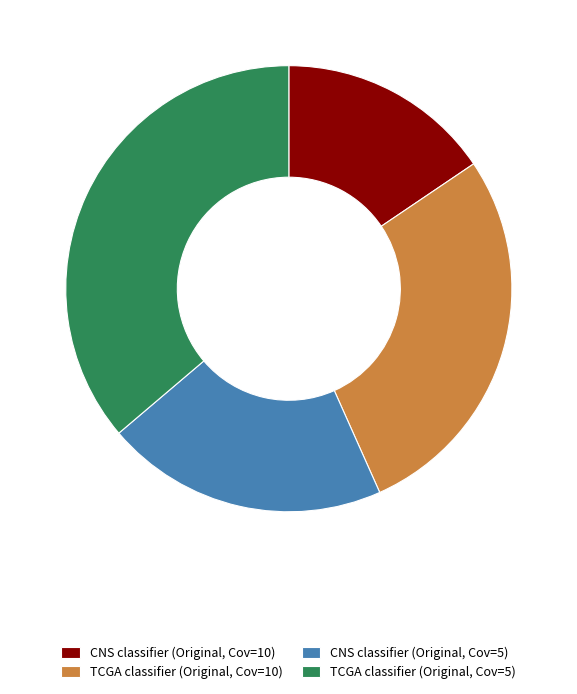

Do TCGA classifier (Original, Cov=5) and TCGA classifier (Original, Cov=10) together represent more than half of the pie?

Yes